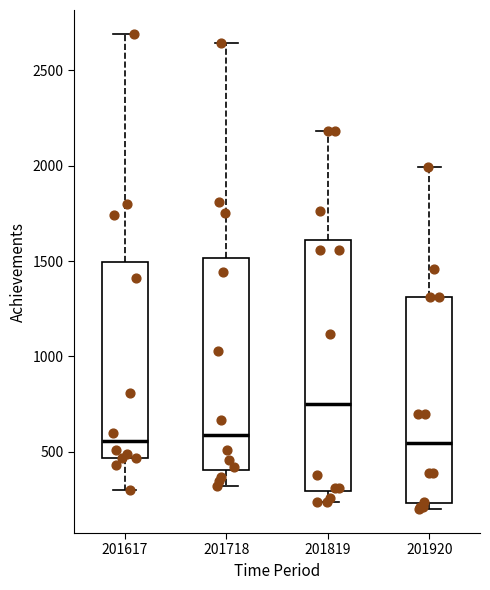

Where is the upper edge of the box at x = 201617 on the y-axis? The values are not printed on the chart, so give them approximately, as read against the axis.

1500